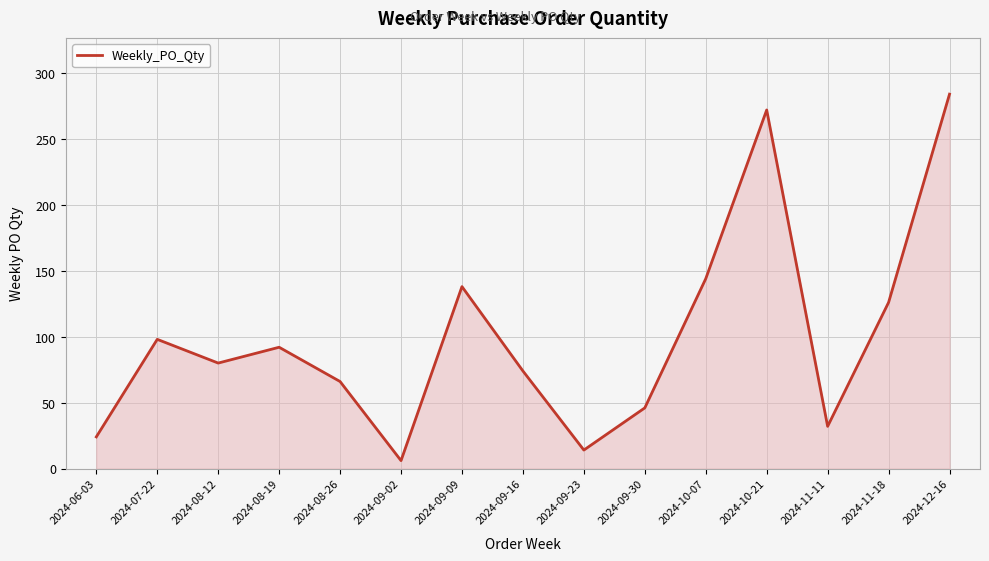

What is the approximate value at 2024-09-16?

74